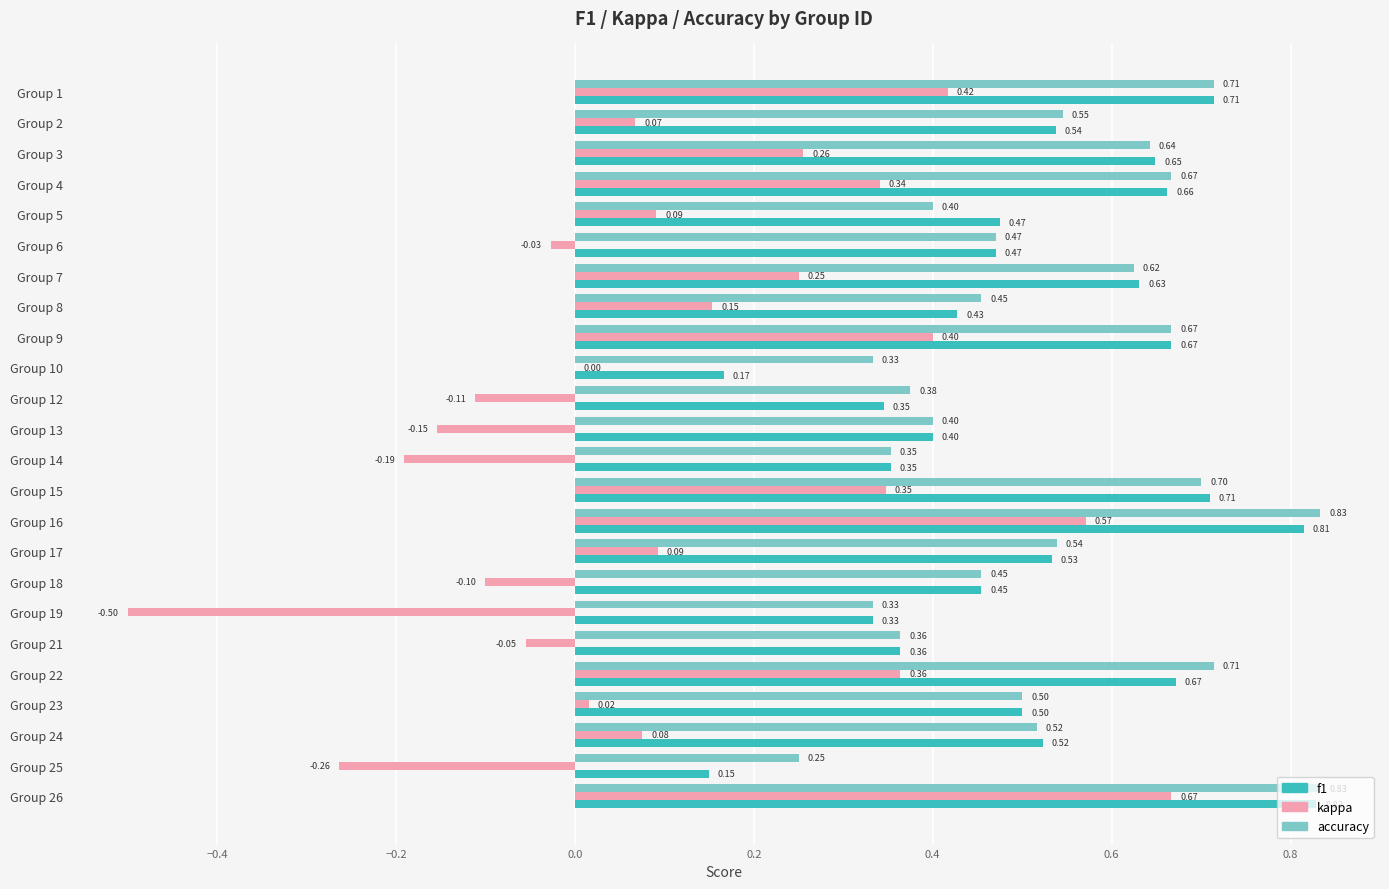

Is the value of kappa at Group 3 greater than the value of f1 at Group 13?

No